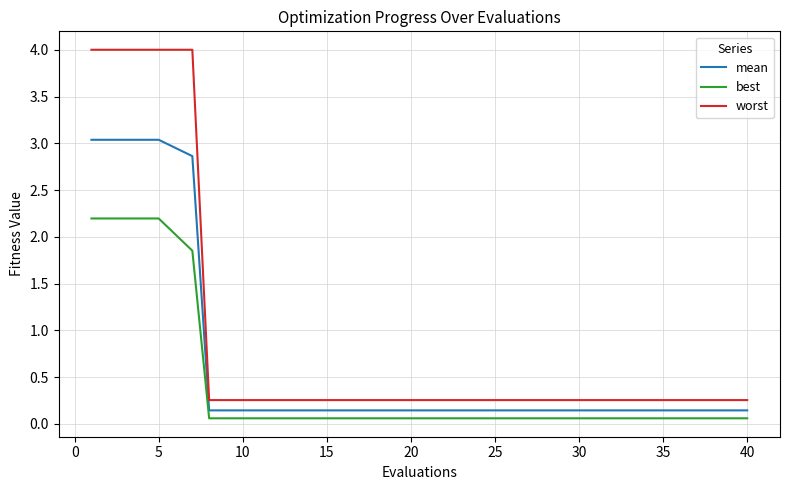

Rank the series by their average value, from highest to lowest.

worst, mean, best